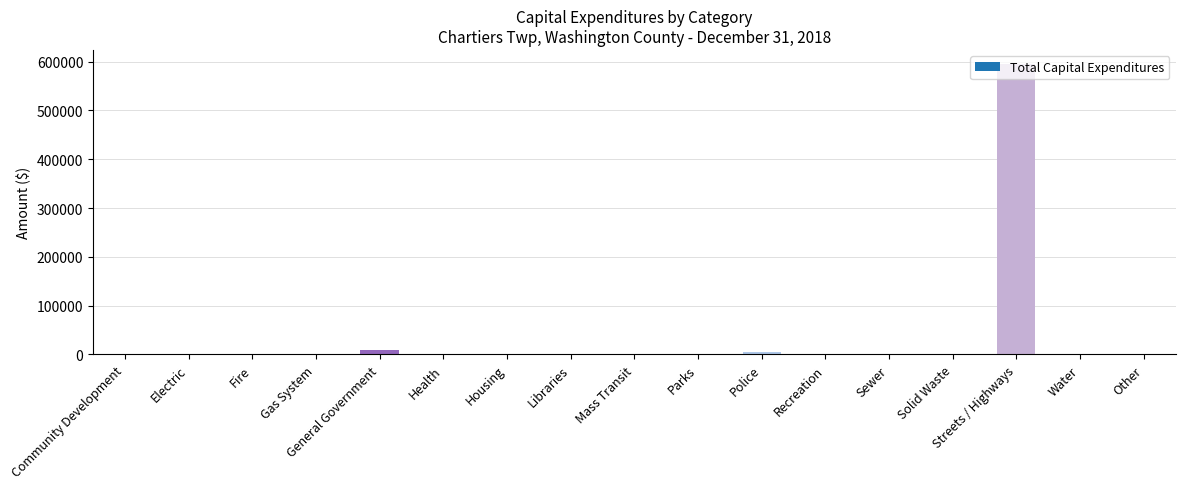

Reading left to right, transcribe all the data shown in this chart.

Community Development=0	Electric=0	Fire=0	Gas System=0	General Government=9750	Health=0	Housing=0	Libraries=0	Mass Transit=0	Parks=0	Police=5015	Recreation=0	Sewer=0	Solid Waste=0	Streets / Highways=594392	Water=0	Other=0